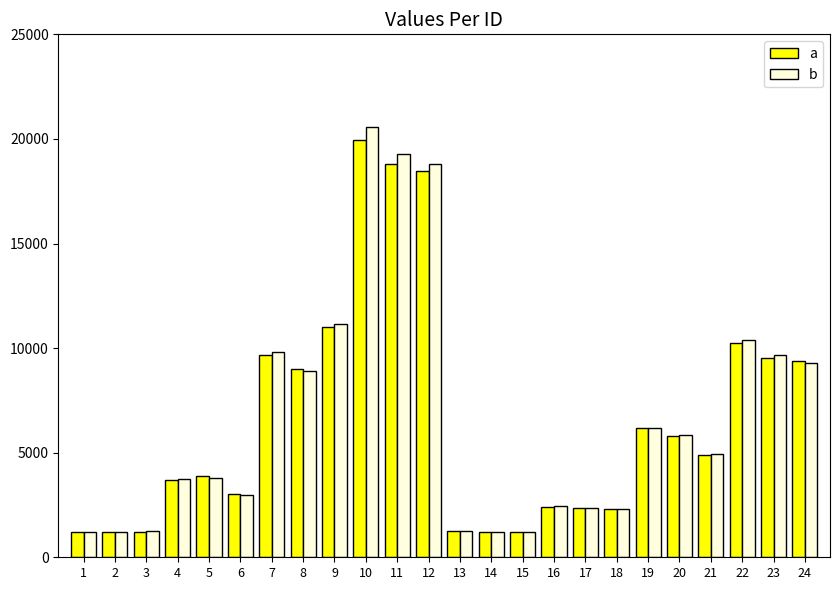

What is the difference between the maximum and minimum values in the a series?

18751.8